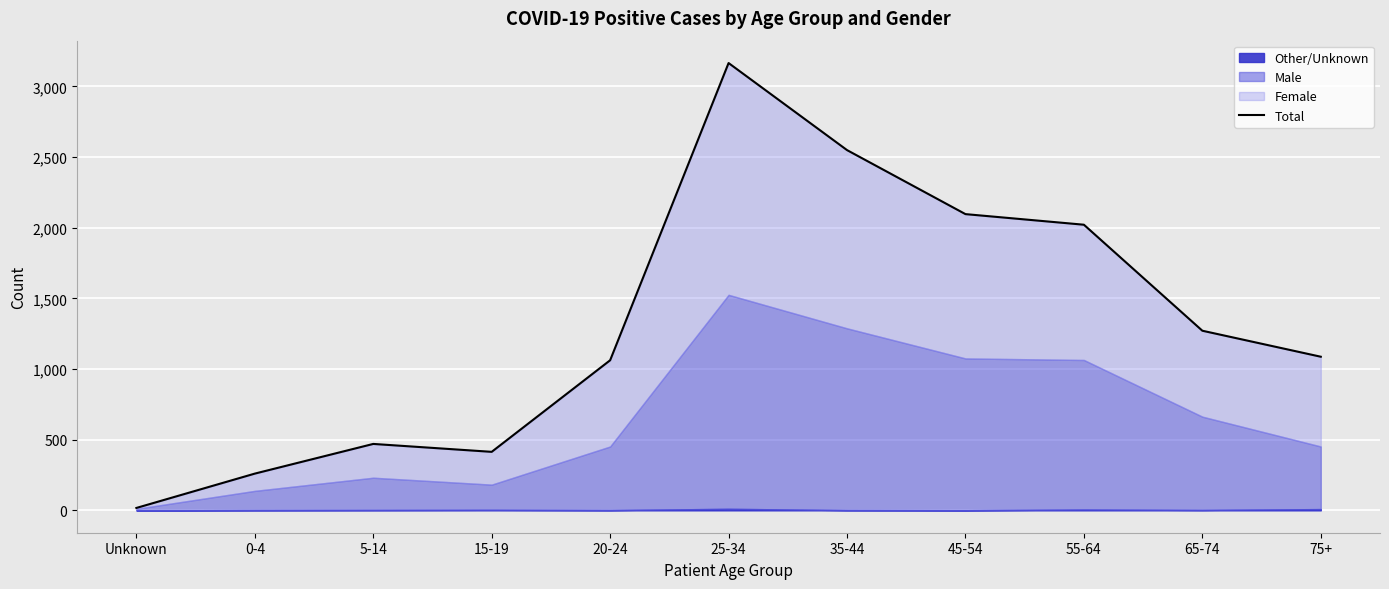

True or false: the data has more than 1 interior local peaks.

True